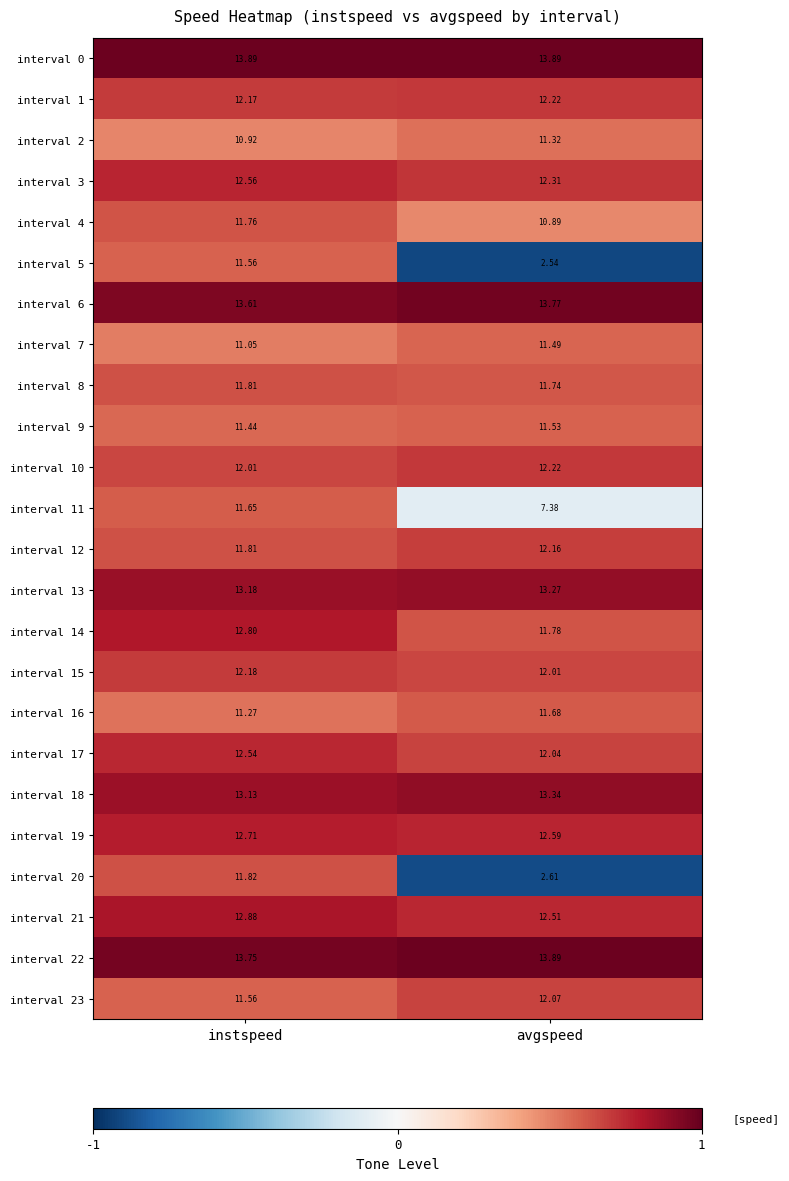

What is the spread (max minus min) of values at avgspeed?

11.4